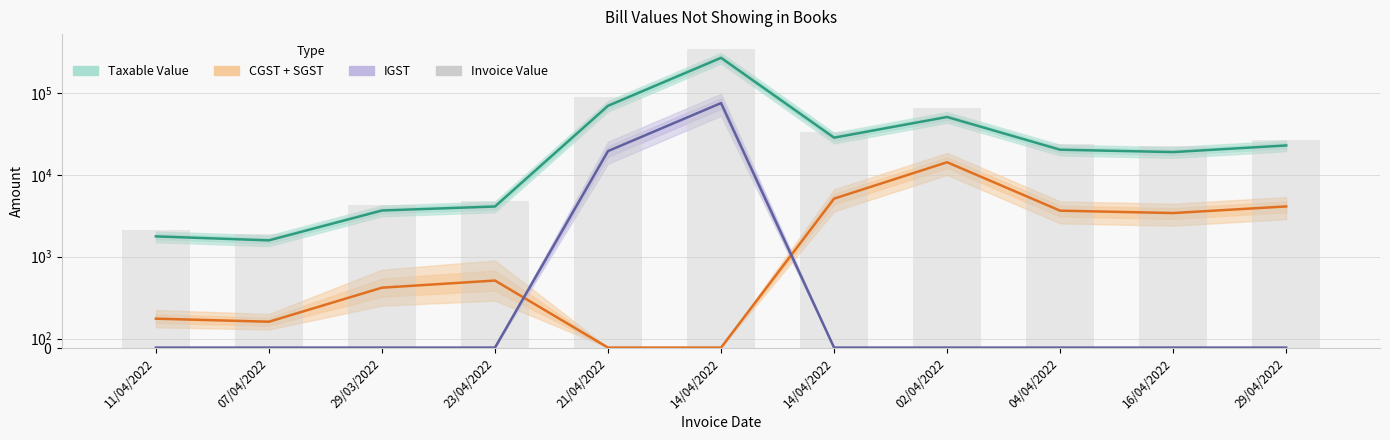

Does the chart contain stacked bars?

No